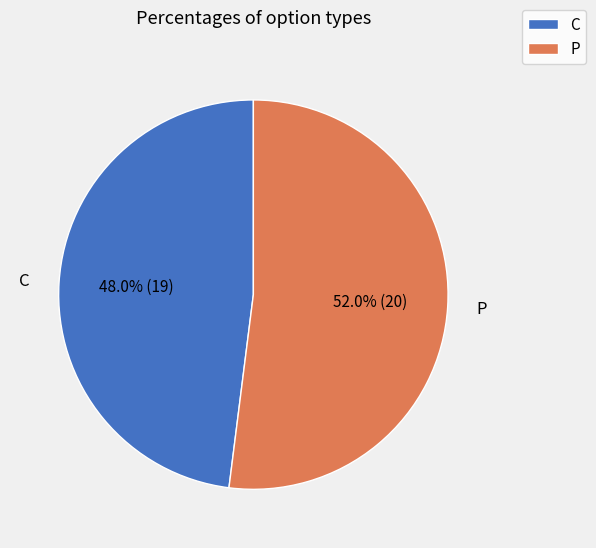

Is it true that P is 8% of the pie?

False